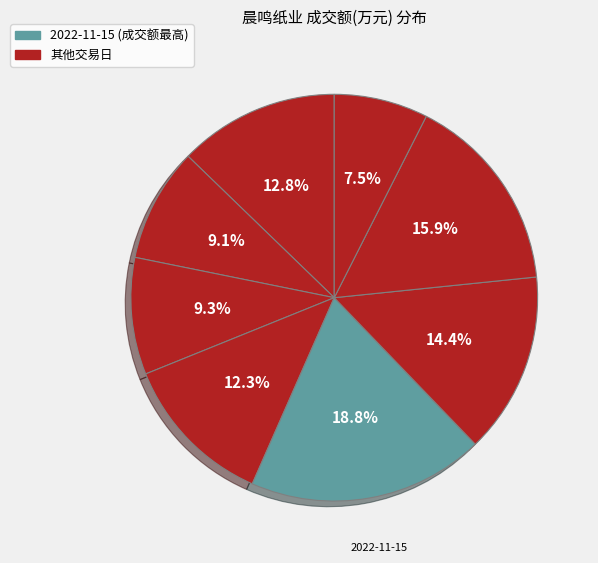

How many slices are in this pie chart?

8